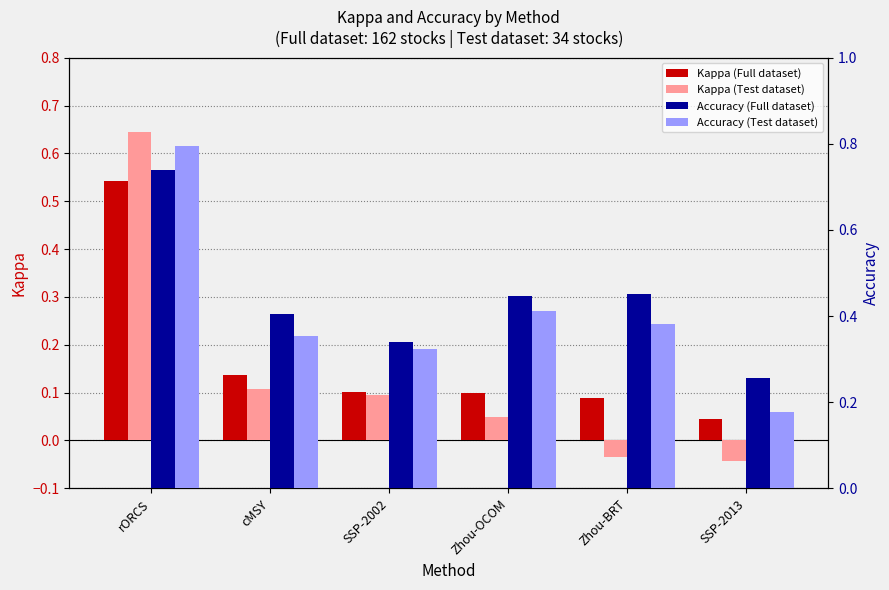

Reading right to left, transcribe all the data shown in this chart.

Kappa (Full dataset): 0.0	0.1	0.1	0.1	0.1	0.5
Kappa (Test dataset): -0.0	-0.0	0.0	0.1	0.1	0.6
Accuracy (Full dataset): 0.3	0.5	0.4	0.3	0.4	0.7
Accuracy (Test dataset): 0.2	0.4	0.4	0.3	0.4	0.8